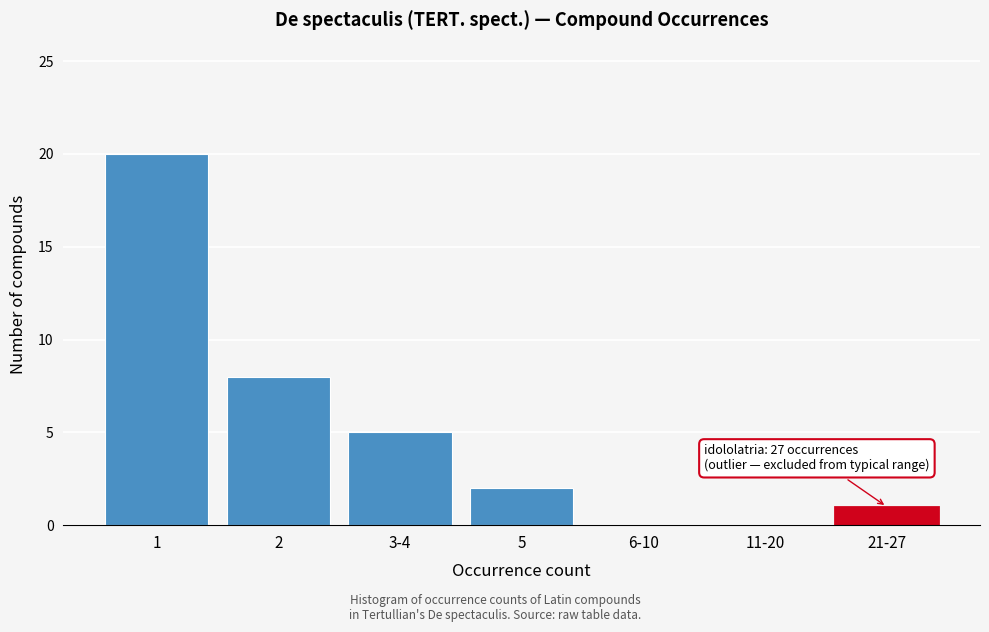

Reading left to right, extract all data points from this chart.

1=20	2=8	3-4=5	5=2	6-10=0	11-20=0	21-27=1